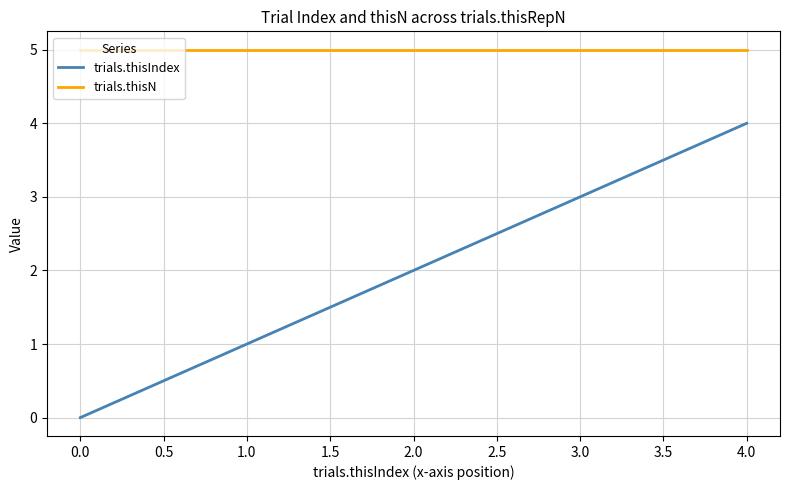

Is the value of trials.thisN at 0.0 greater than the value of trials.thisIndex at 1.0?

Yes